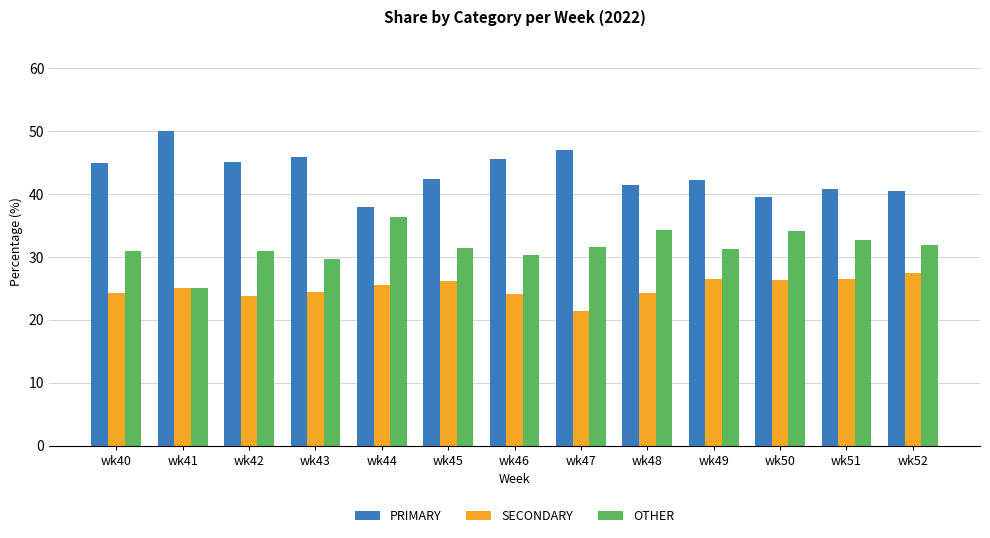

What is the difference between the second highest and second lowest values in the PRIMARY series?

7.5